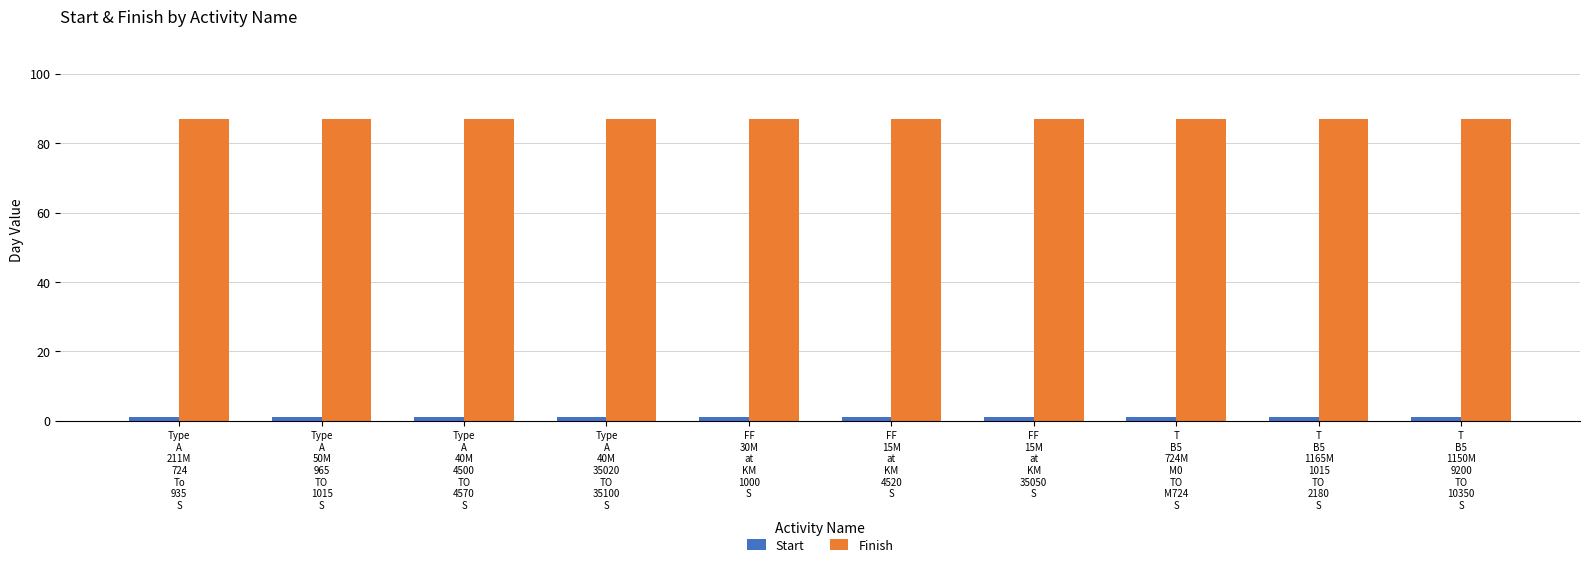

At how many categories does at least one series exceed 50?

10